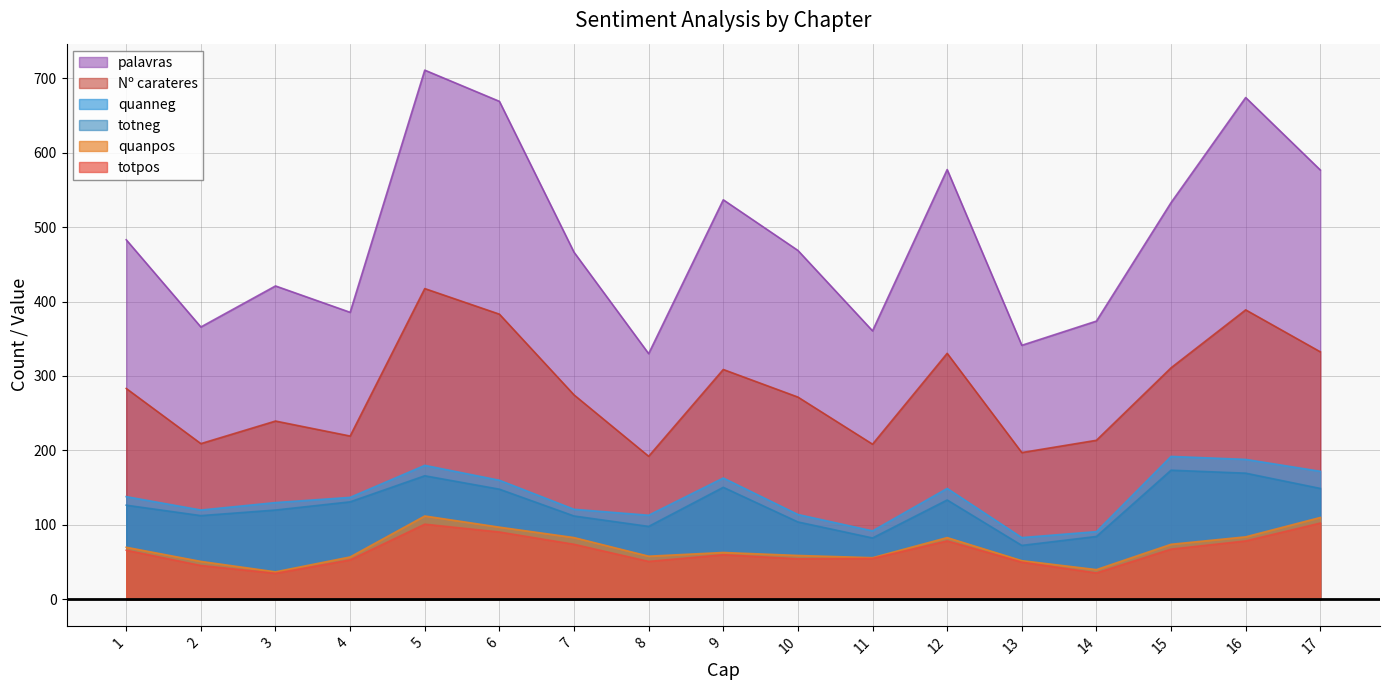

Is the value of Nº carateres at 11 greater than the value of quanpos at 7?

Yes